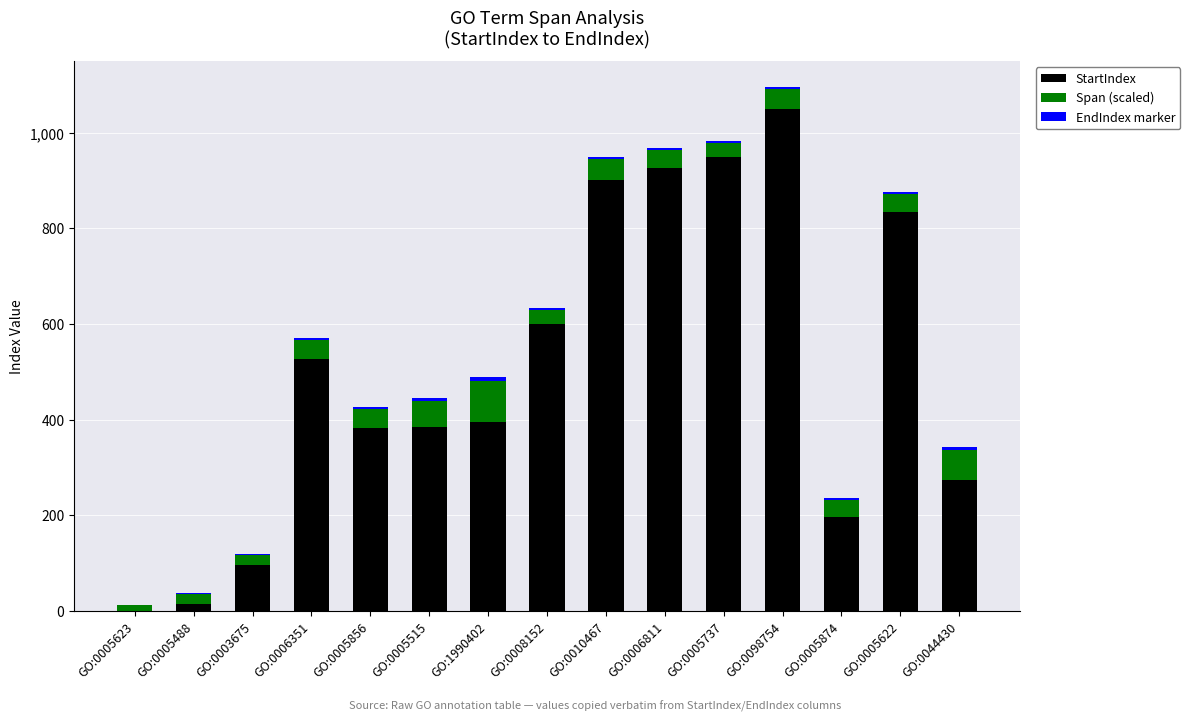

Are the bars horizontal?

No